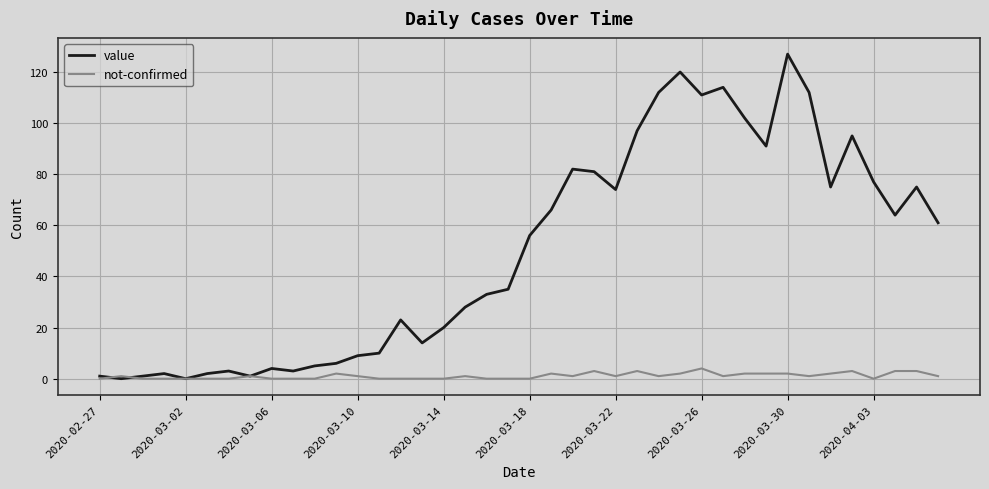

Rank the series by their maximum value, from highest to lowest.

value, not-confirmed